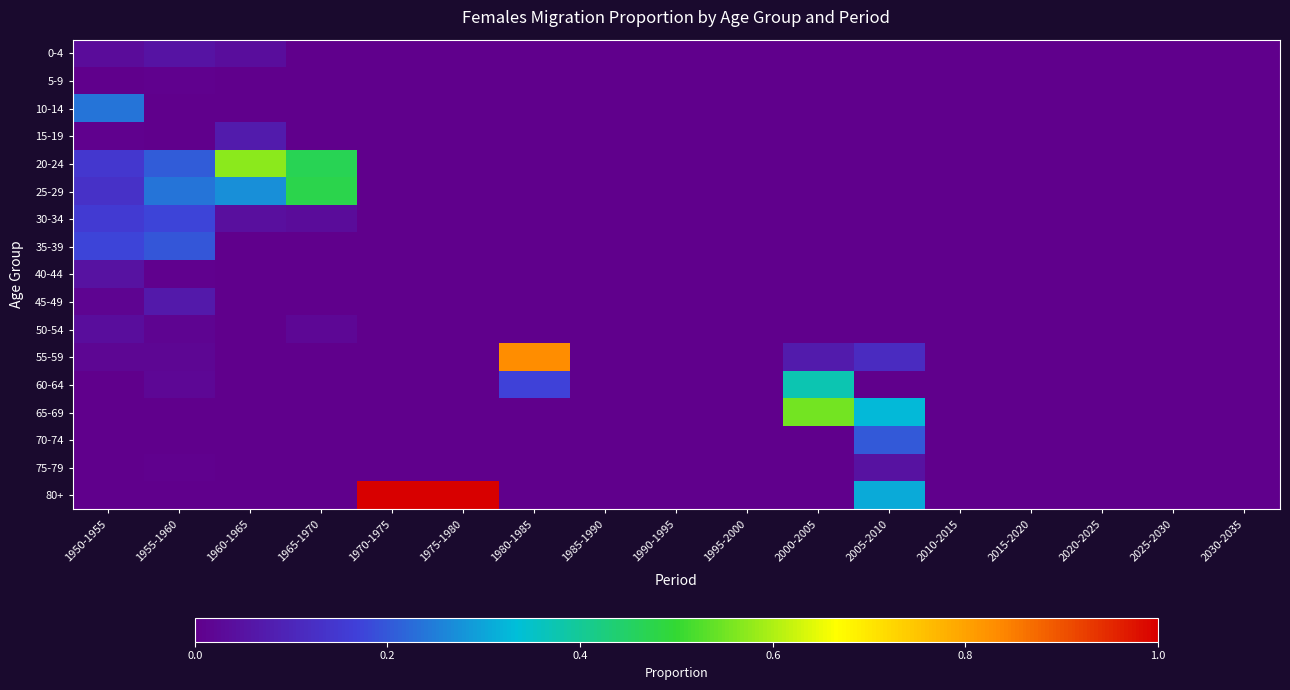

What is the maximum value shown in the chart?

1.0